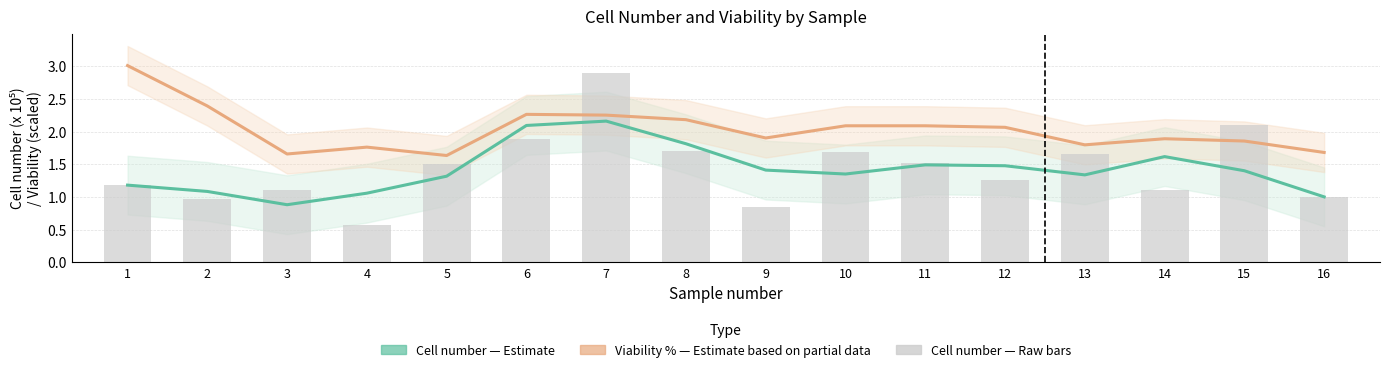

What is the approximate value of Viability % — Estimate based on partial data at 11?

2.1